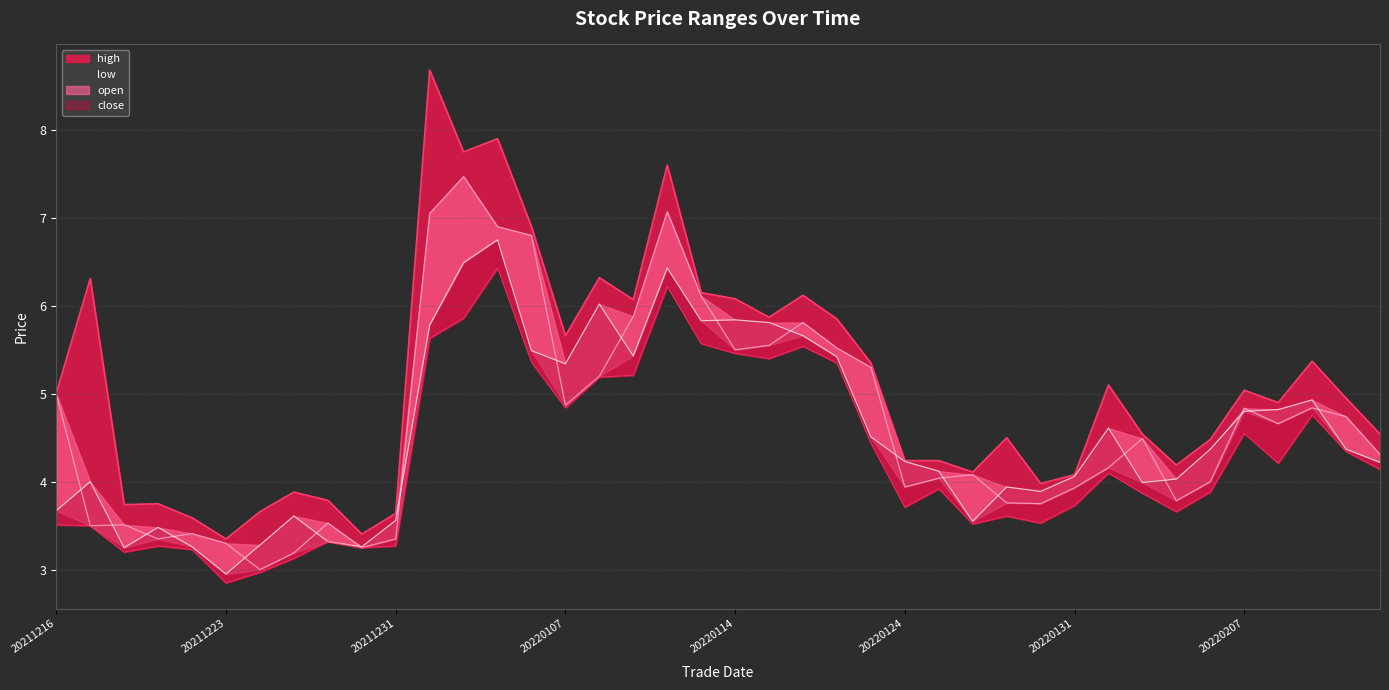

What is the difference between the second highest and minimum values in the open series?

4.1